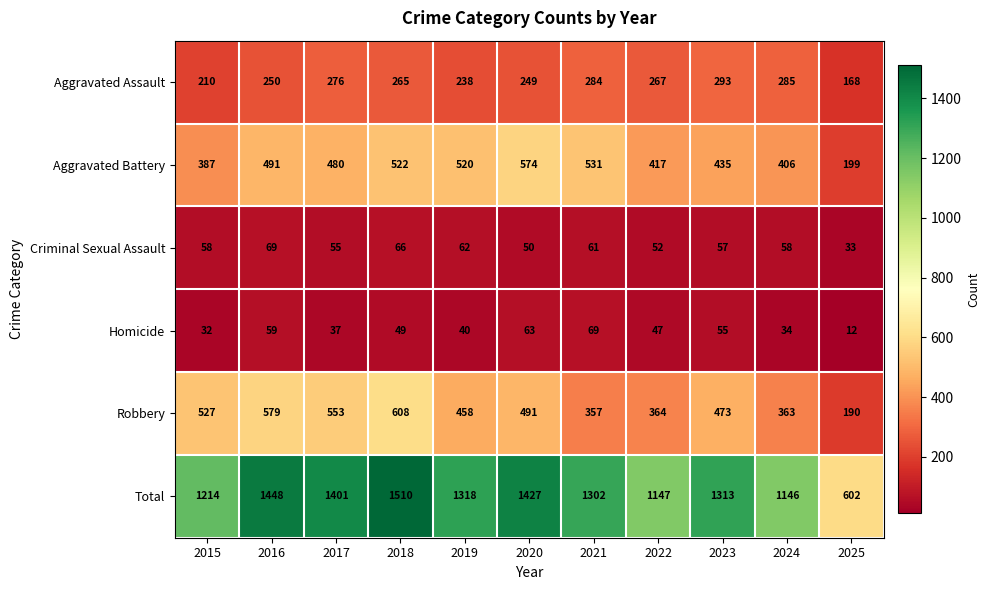

How many distinct data groups are displayed?

6